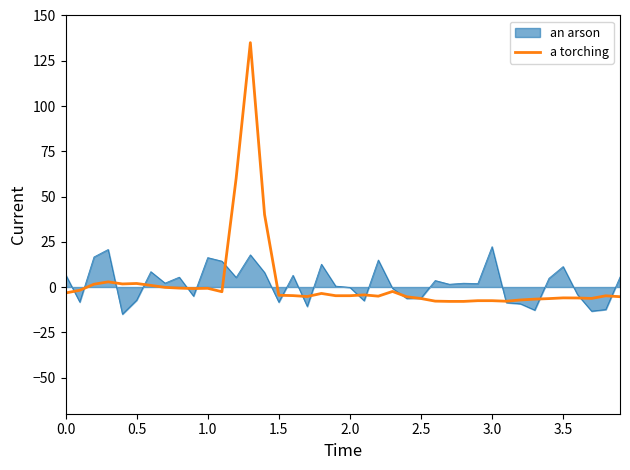

Which series has the widest spread of values?

a torching